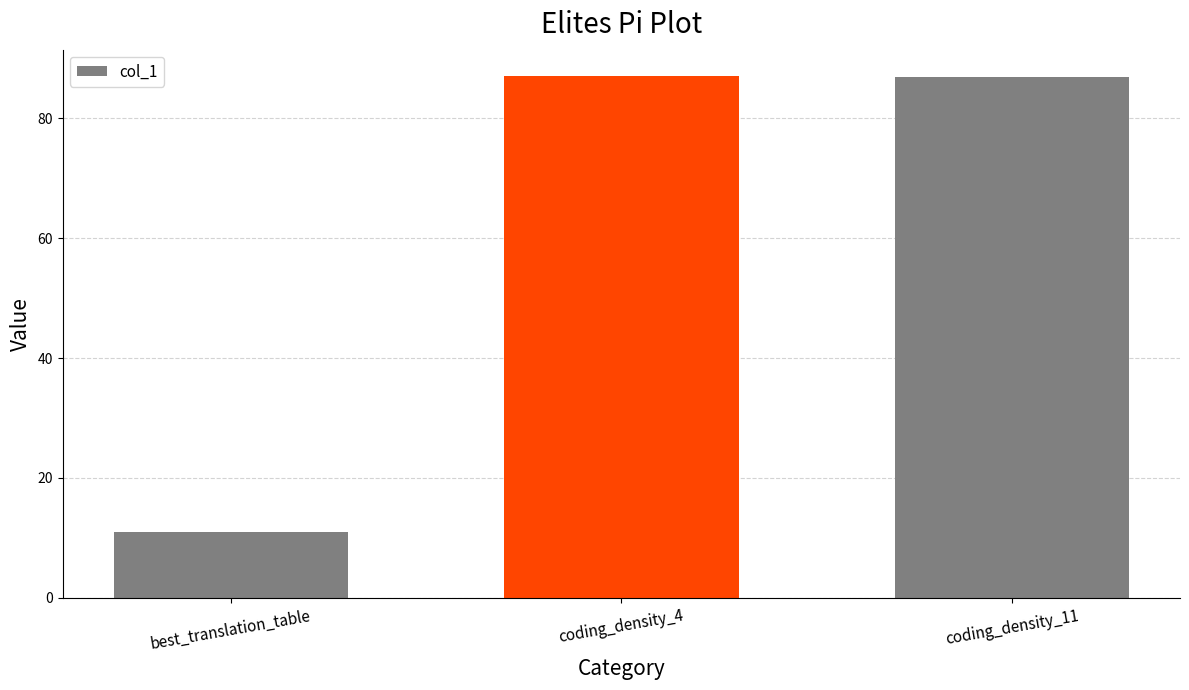

Approximately how many times larger is the value at coding_density_11 compared to best_translation_table?

7.9